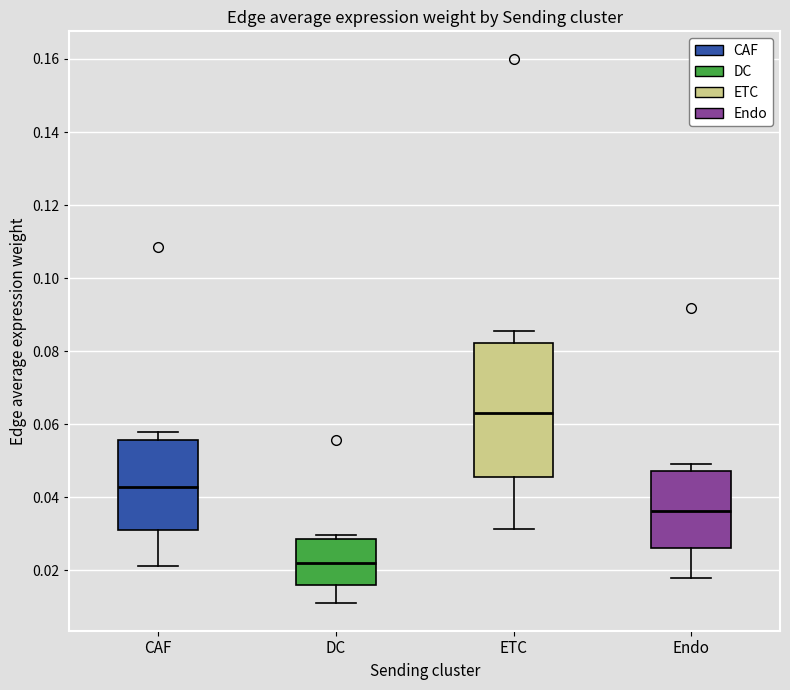

Where does the lower whisker of the box for Endo end on the y-axis? The values are not printed on the chart, so give them approximately, as read against the axis.

0.018